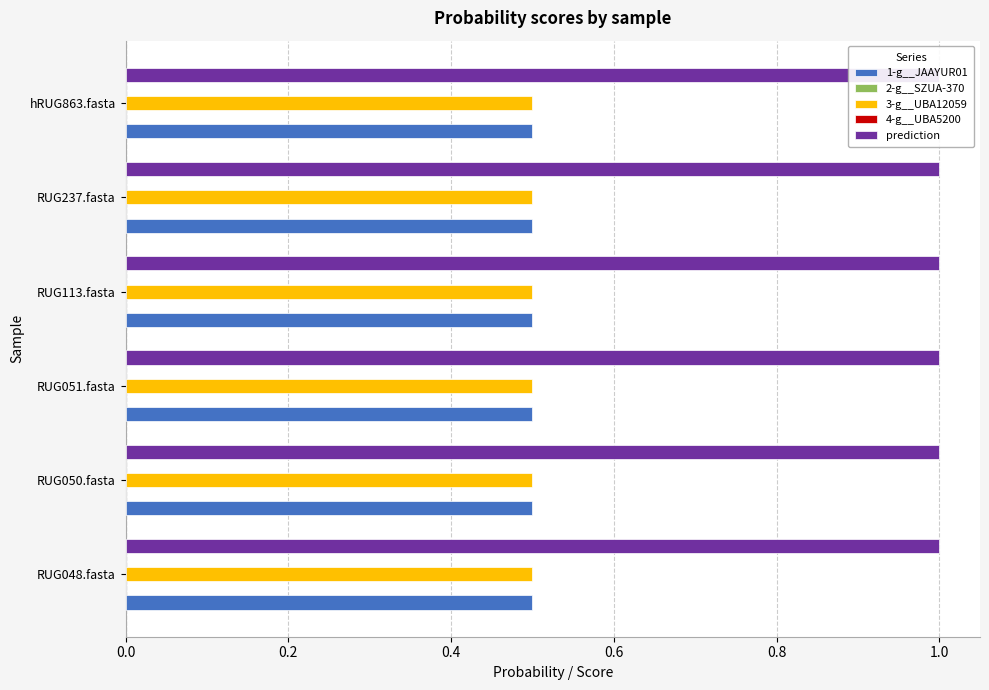

What is the label of the 5th bar from the left?

RUG237.fasta